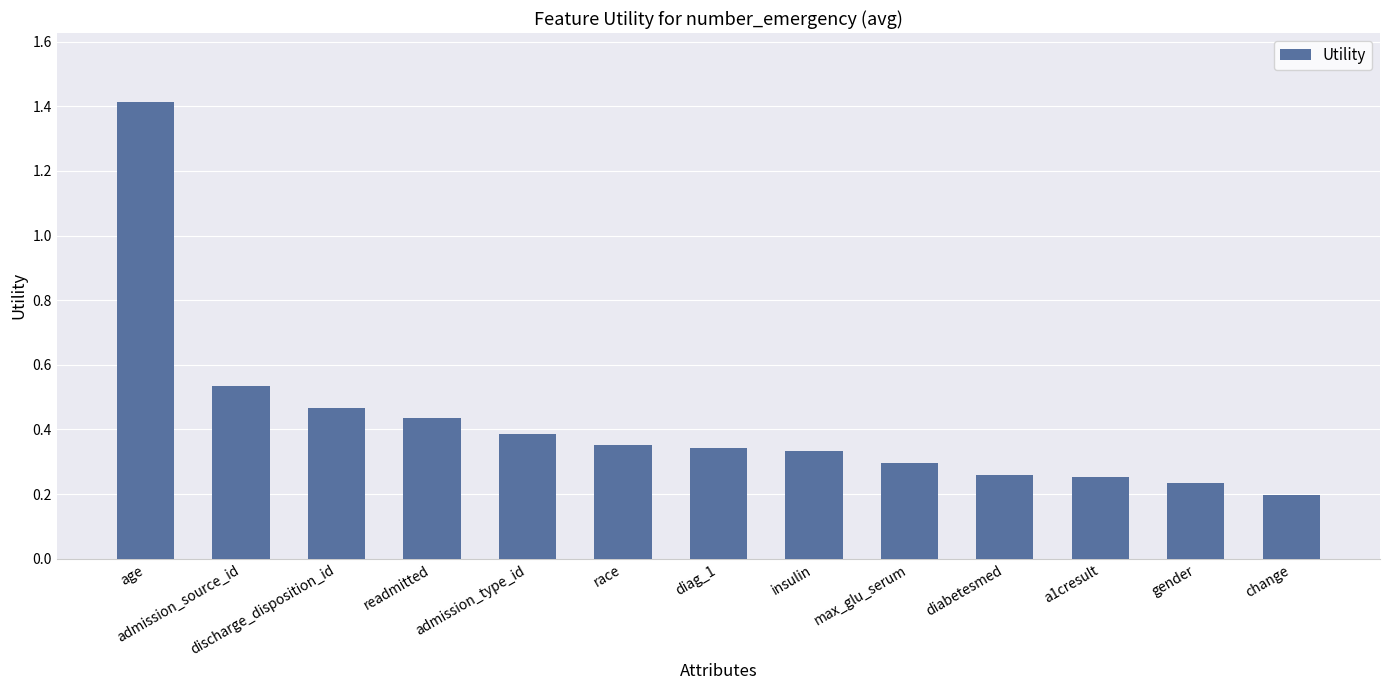

At which category does the chart reach its minimum across all series?

change